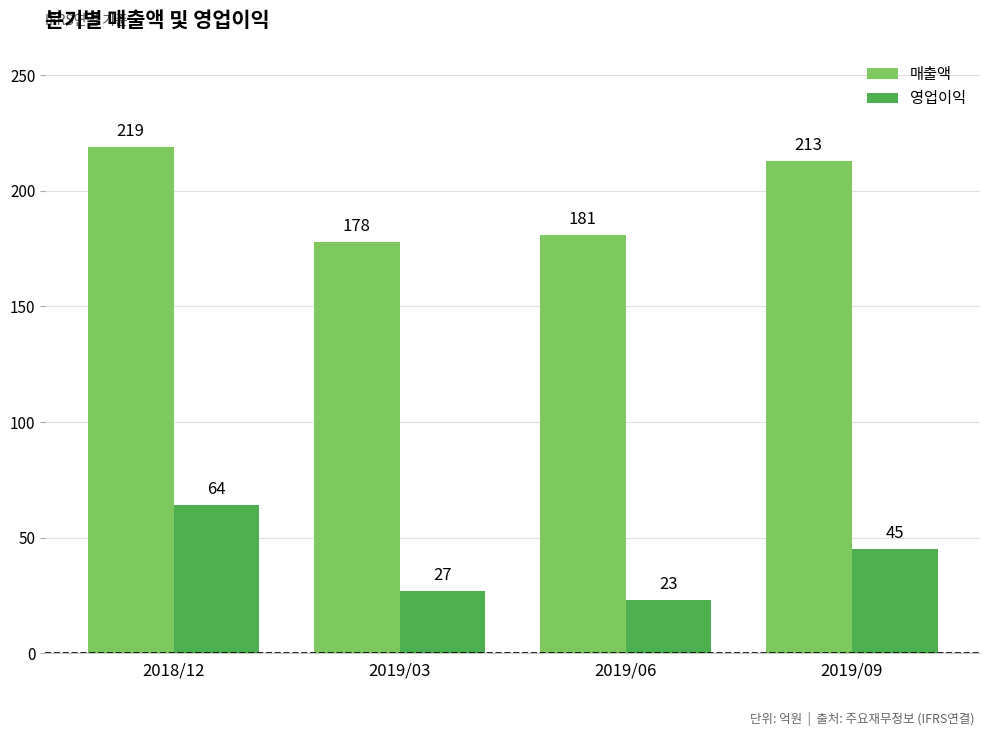

At which label does 매출액 reach its peak?

2018/12